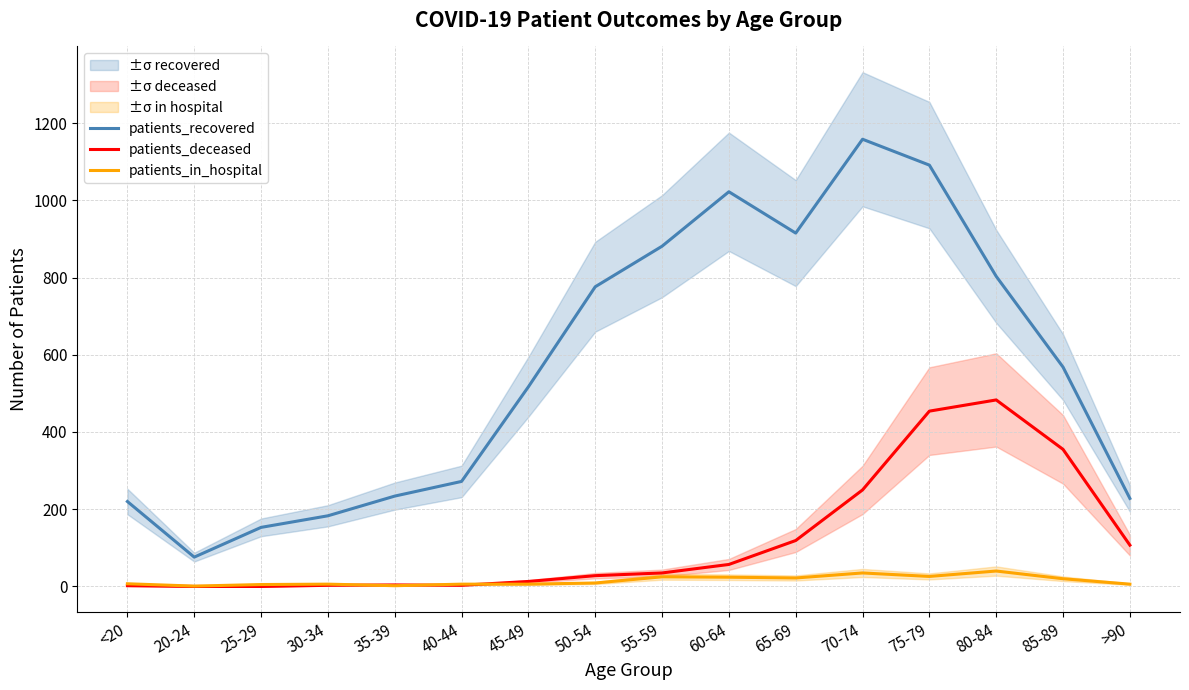

What is the approximate value of patients_recovered at 65-69, to the nearest 50?

900